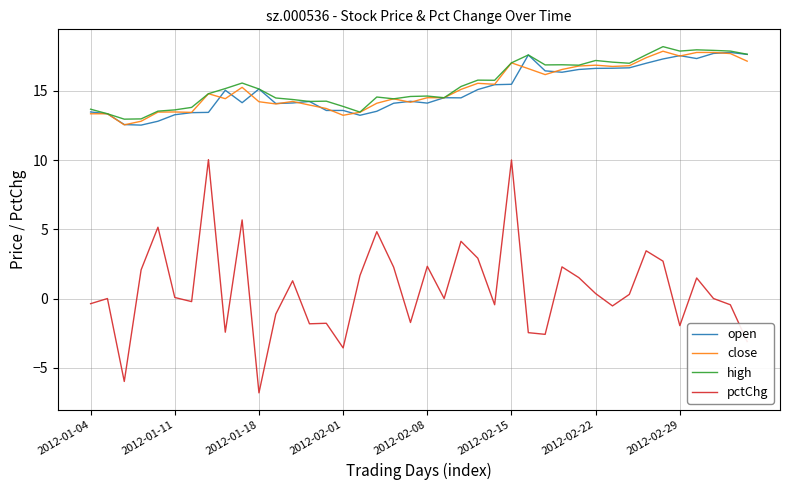

True or false: pctChg and open intersect in this chart.

False